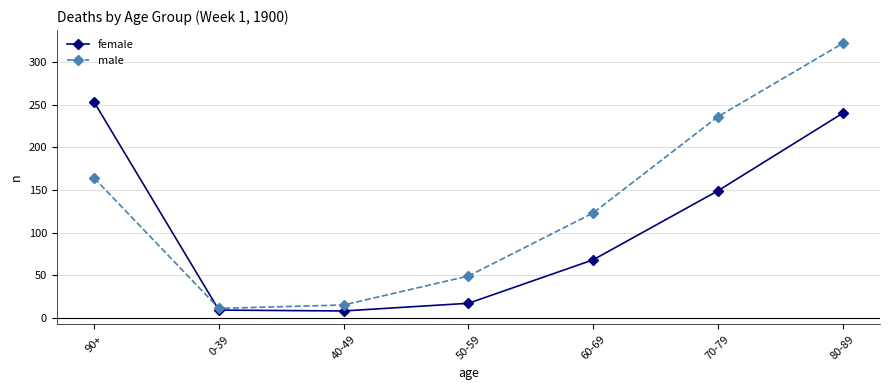

How many intersections are there between male and female?

1